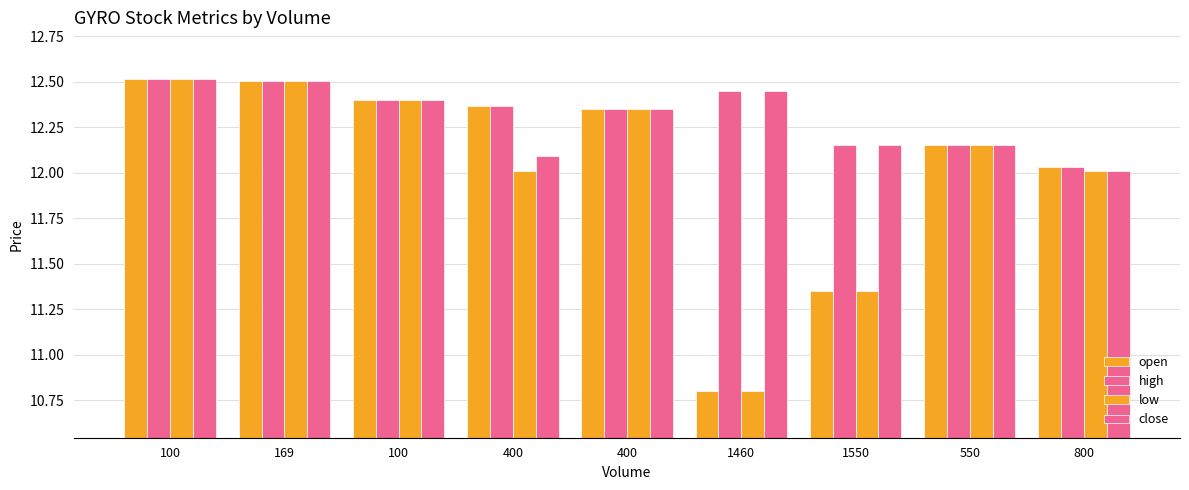

What is the maximum value shown in the chart?

12.5